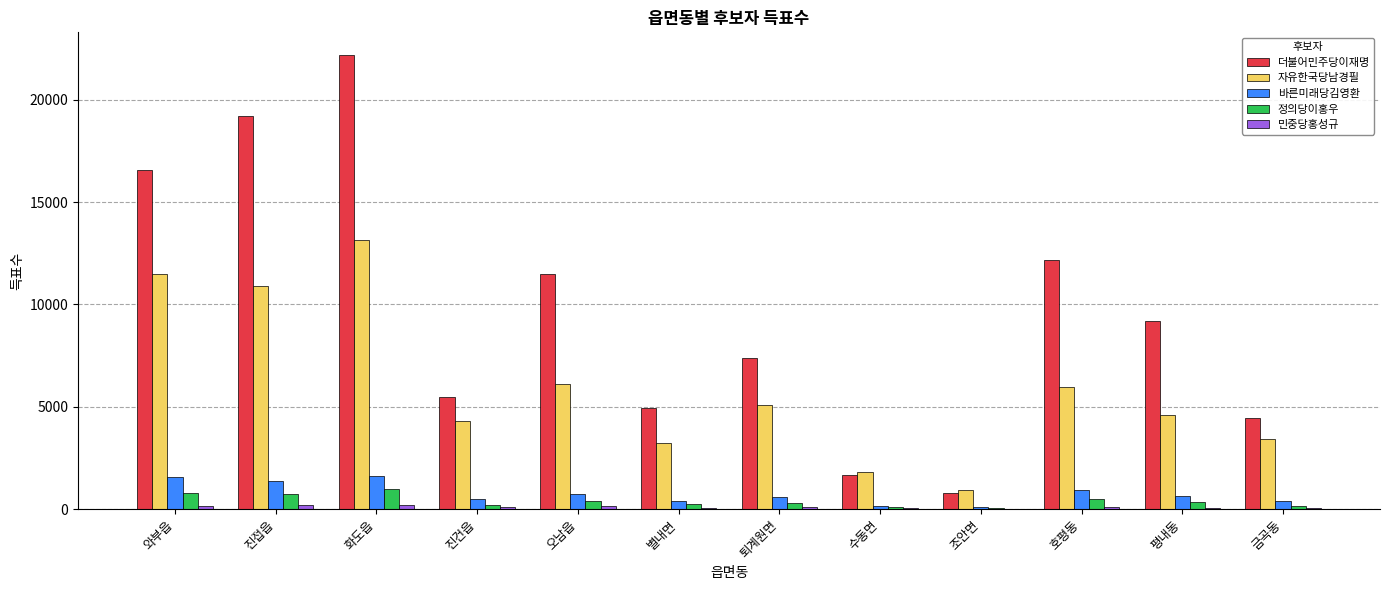

Which label corresponds to the largest value in the chart?

화도읍